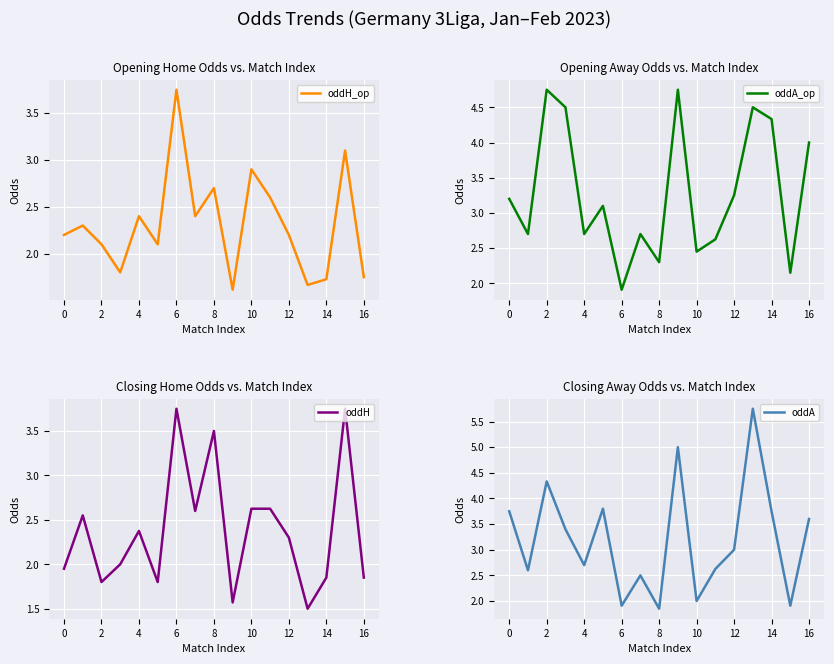

What is the lowest value of the oddH_op series?

1.6